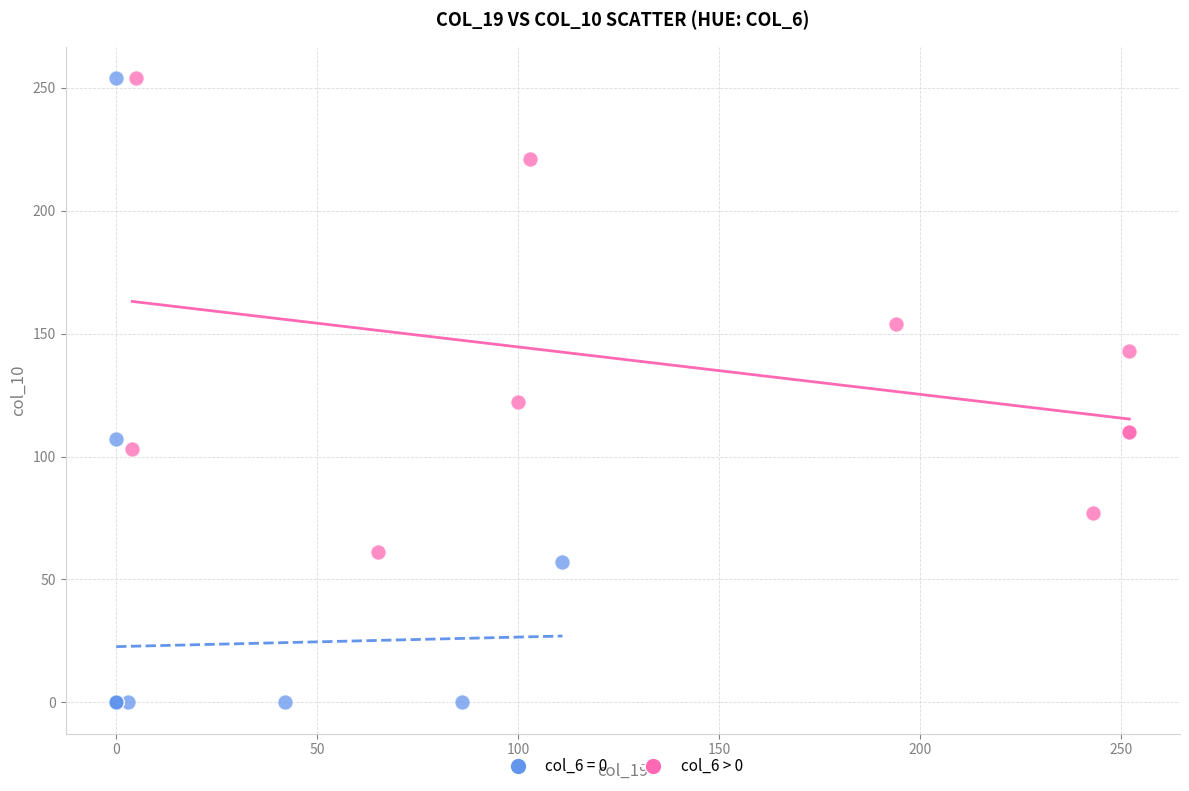

Which series contains the lowest Y value?

col_6 = 0